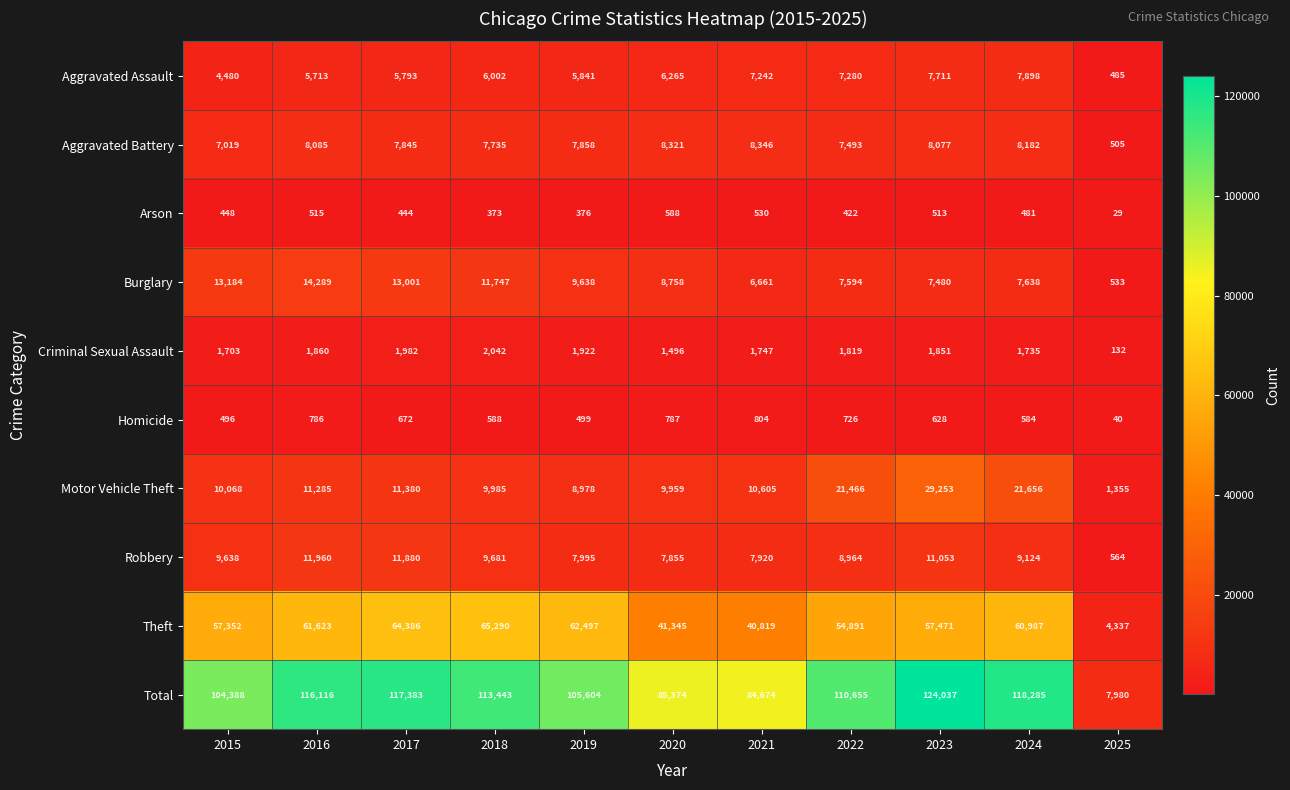

True or false: Aggravated Assault has a value of 1772 at 2024.

False